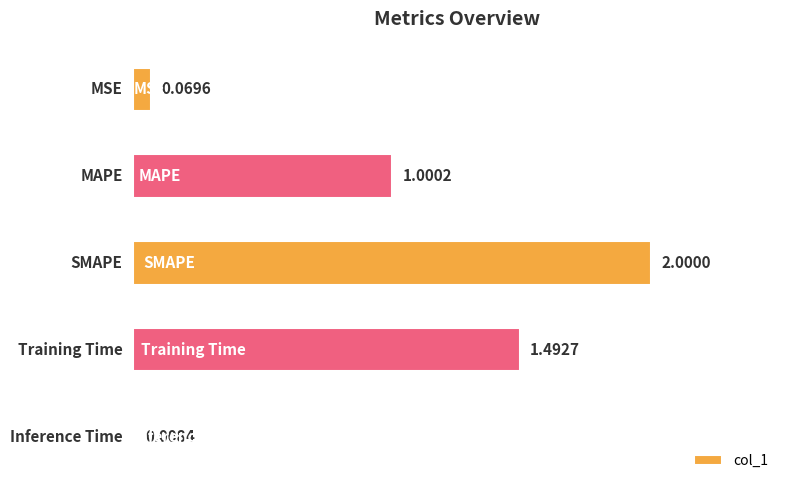

What is the difference between the second highest and second lowest values?

1.4